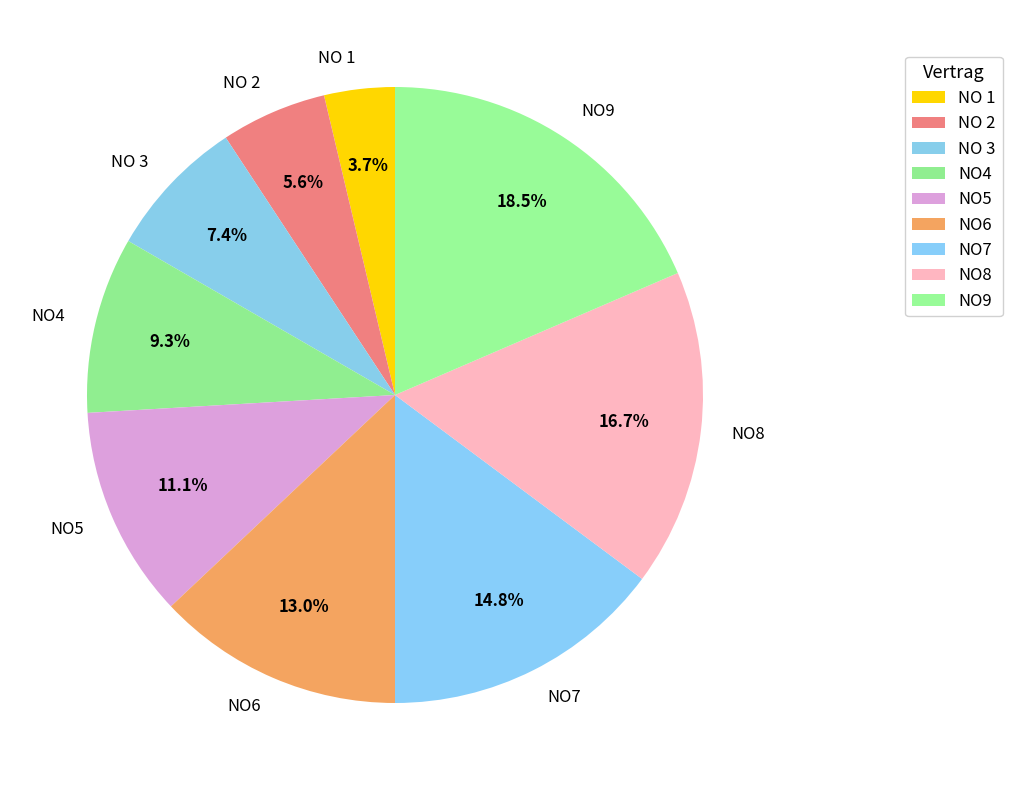

How many slices are in this pie chart?

9